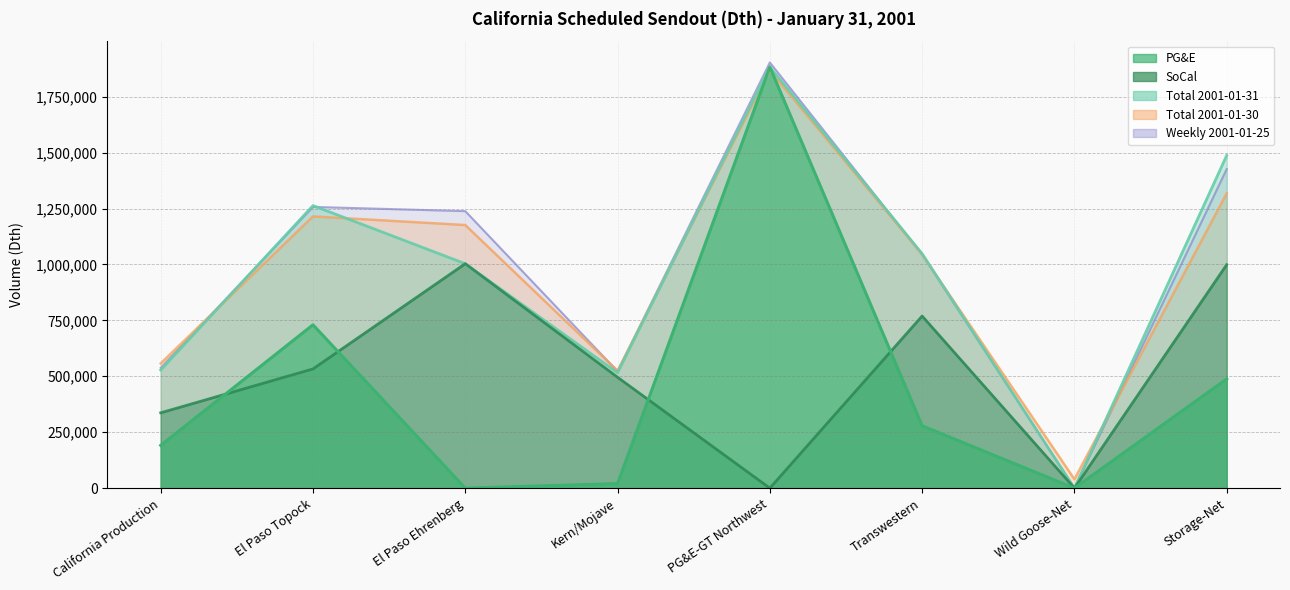

Between PG&E-GT Northwest and California Production, which is larger?

PG&E-GT Northwest